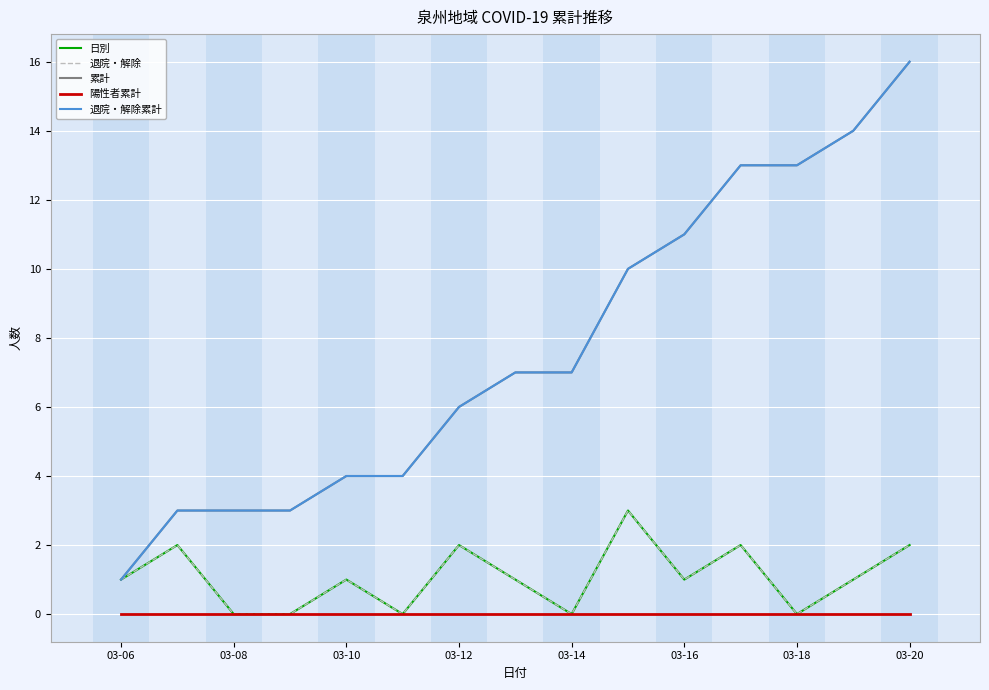

Reading left to right, transcribe all the data shown in this chart.

日別: 1	2	0	0	1	0	2	1	0	3	1	2	0	1	2
退院・解除: 1	2	0	0	1	0	2	1	0	3	1	2	0	1	2
累計: 1	3	3	3	4	4	6	7	7	10	11	13	13	14	16
陽性者累計: 0	0	0	0	0	0	0	0	0	0	0	0	0	0	0
退院・解除累計: 1	3	3	3	4	4	6	7	7	10	11	13	13	14	16